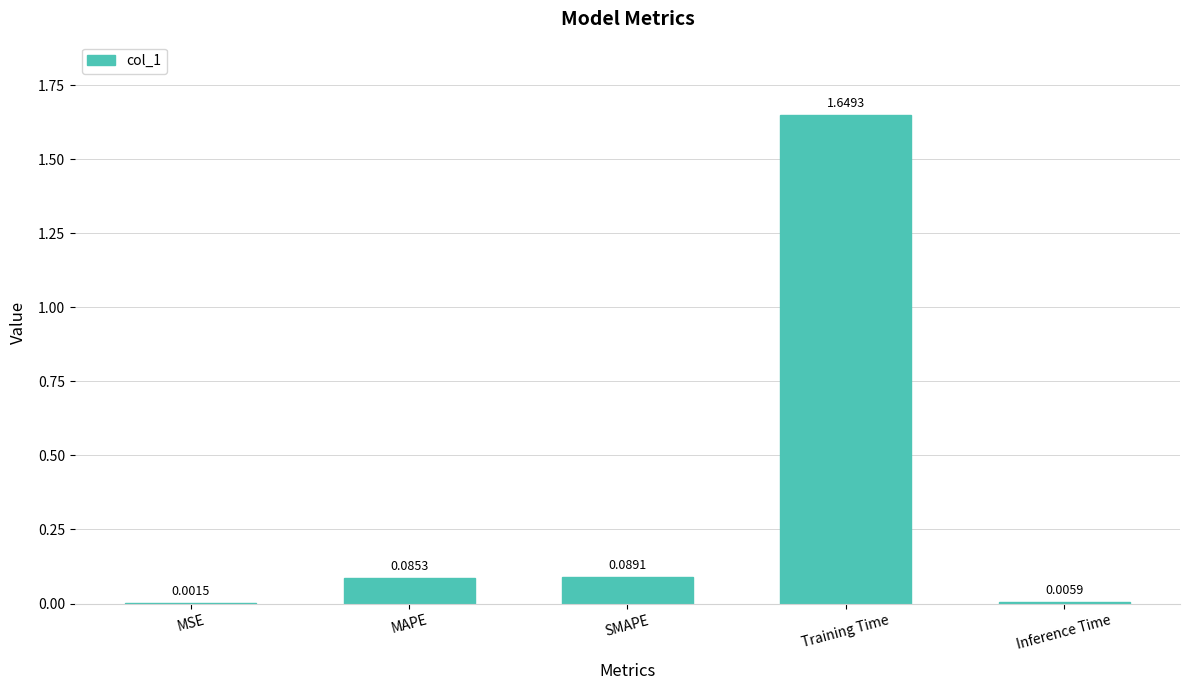

At which category does the chart reach its peak across all series?

Training Time